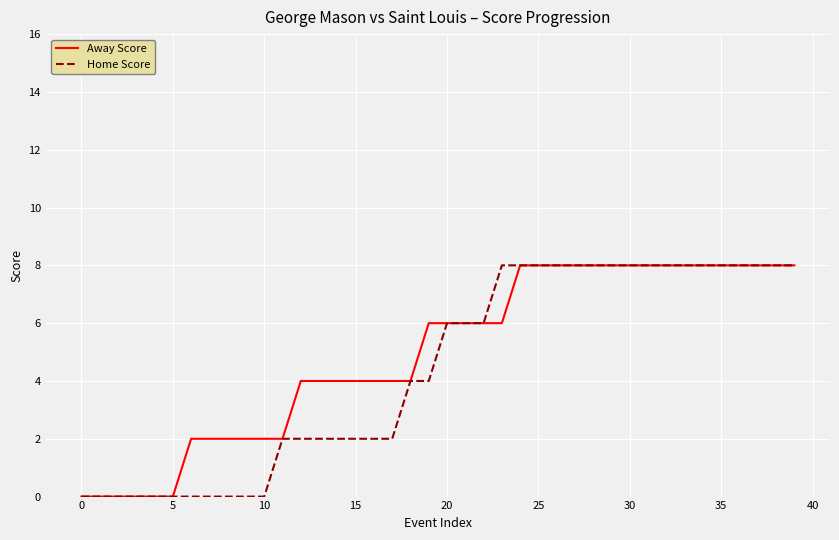

What is the maximum value shown in the chart?

8